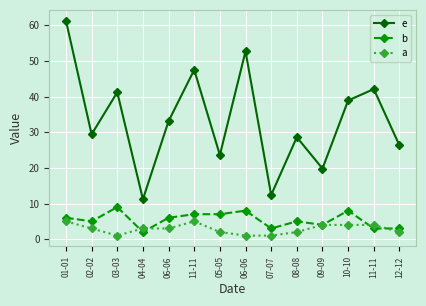

Reading left to right, extract all data points from this chart.

e: 01-01=61.3	02-02=29.4	03-03=41.2	04-04=11.2	06-06=33.1	11-11=47.5	05-05=23.6	06-06=52.7	07-07=12.4	08-08=28.6	09-09=19.8	10-10=38.9	11-11=42.1	12-12=26.3
b: 01-01=6.0	02-02=5.0	03-03=9.0	04-04=2.0	06-06=6.0	11-11=7.0	05-05=7.0	06-06=8.0	07-07=3.0	08-08=5.0	09-09=4.0	10-10=8.0	11-11=3.0	12-12=3.0
a: 01-01=5.0	02-02=3.0	03-03=1.0	04-04=3.0	06-06=3.0	11-11=5.0	05-05=2.0	06-06=1.0	07-07=1.0	08-08=2.0	09-09=4.0	10-10=4.0	11-11=4.0	12-12=2.0